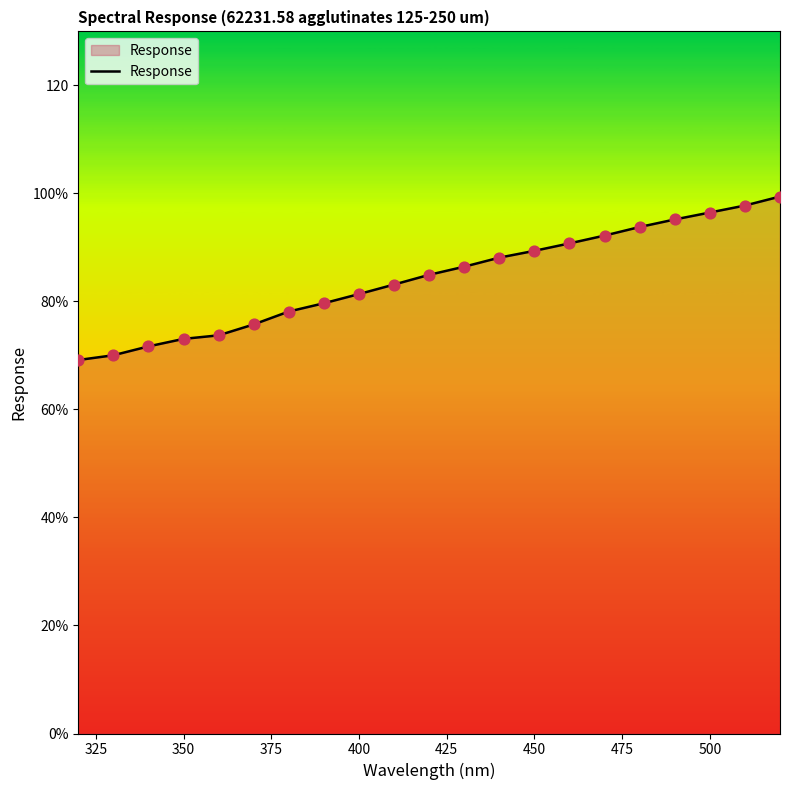

Is this an area chart (filled region under the line)?

Yes